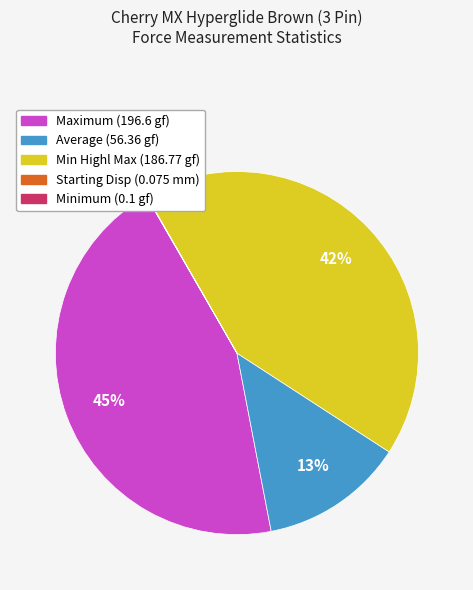

Is there a majority slice in this chart?

No